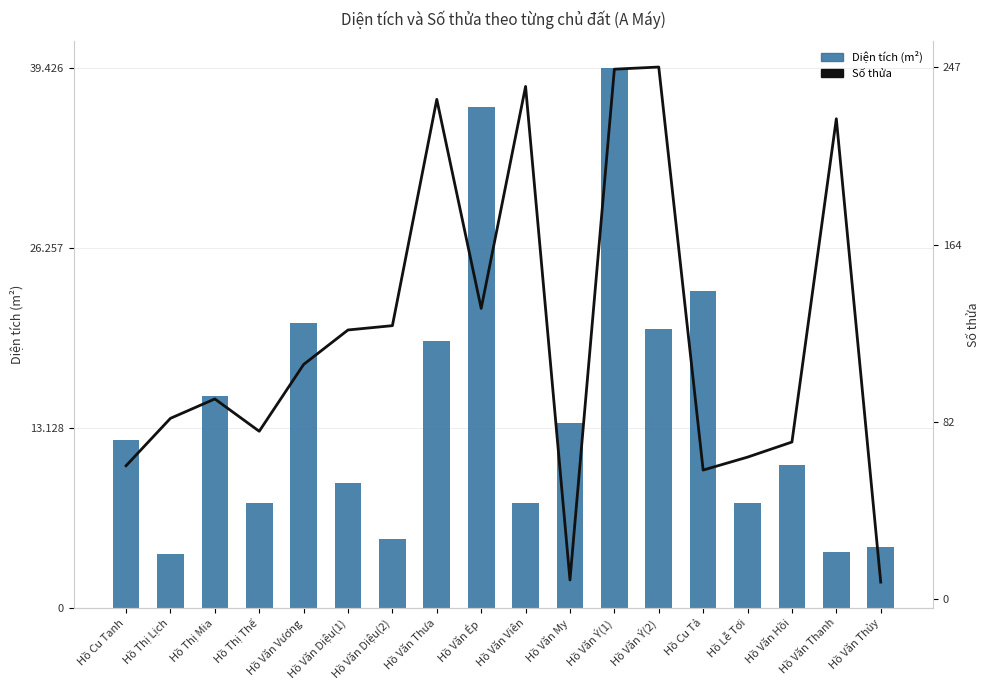

At how many categories does at least one series exceed 10728?

9